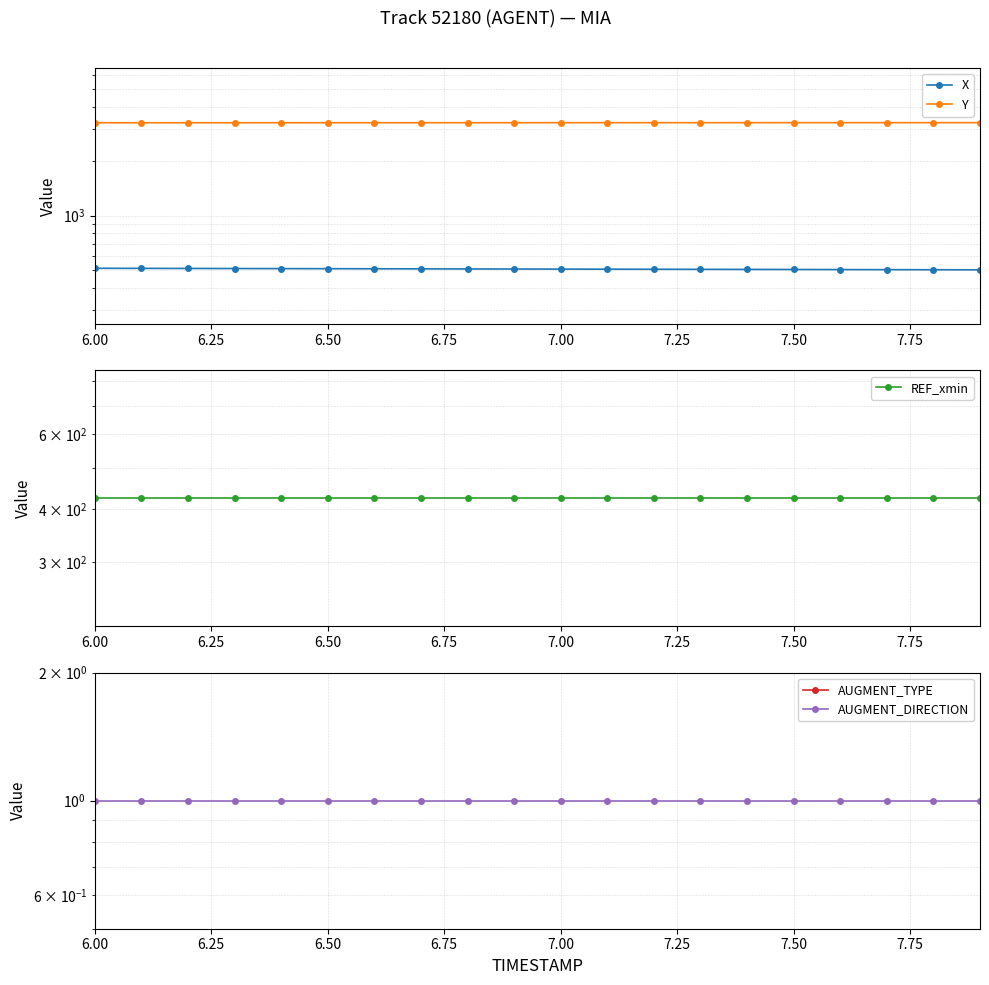

Which series has the largest total across all categories?

Y